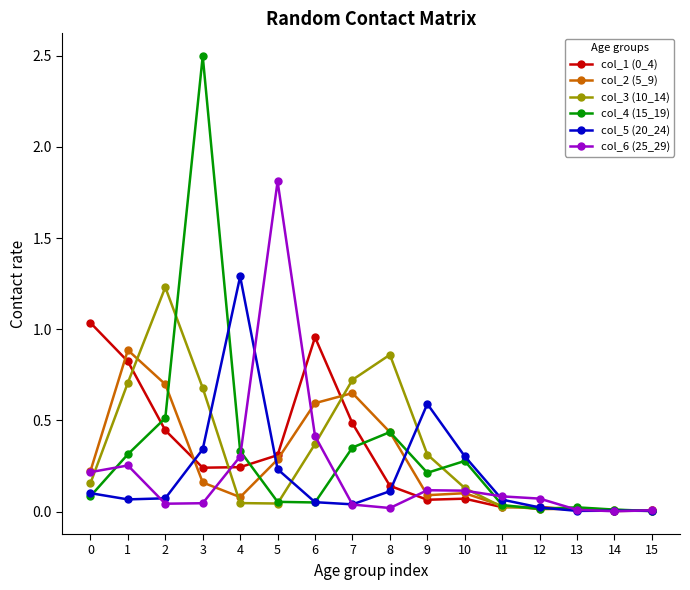

The col_6 (25_29) series shows 0.1 at 12. True or false?

True